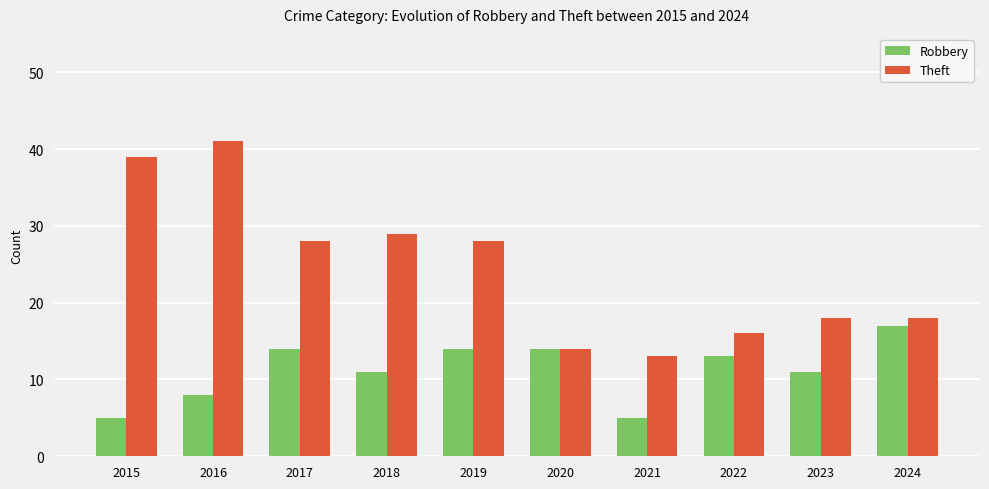

How many data points in Robbery are less than 13?

5